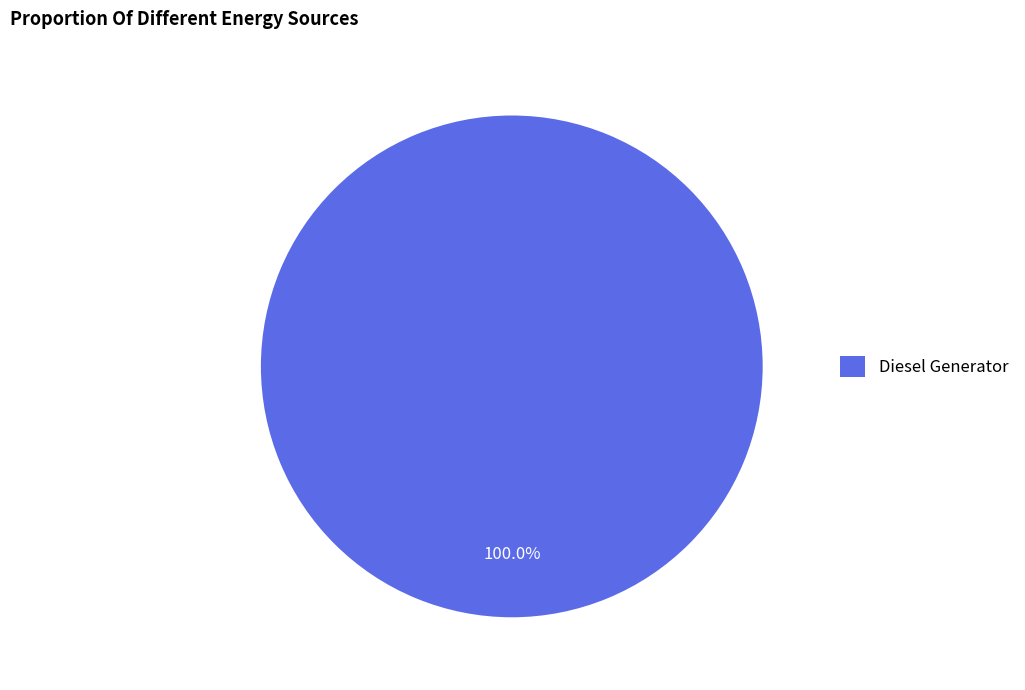

Rank the categories by value from lowest to highest.

Diesel Generator